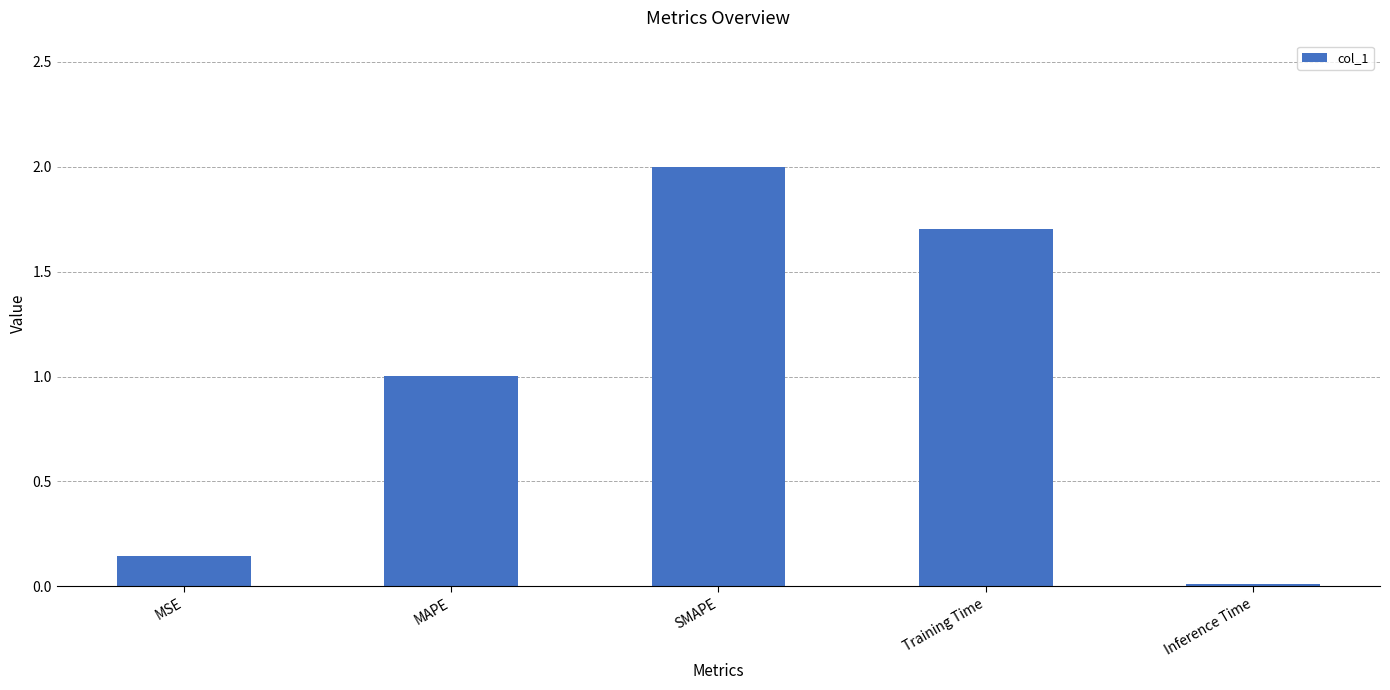

What is the label of the 5th bar from the left?

Inference Time